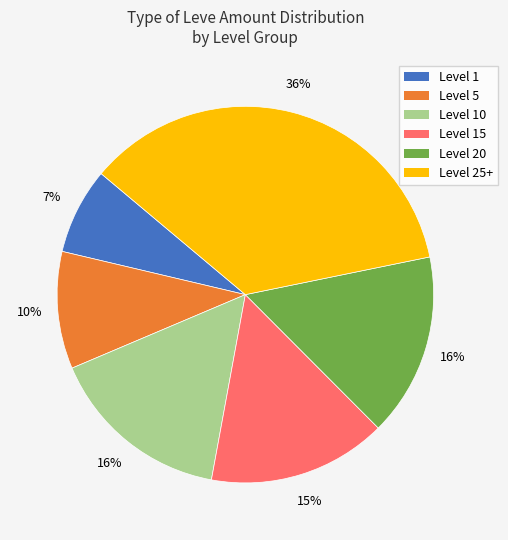

To the nearest percent, what is the average slice percentage?

17%